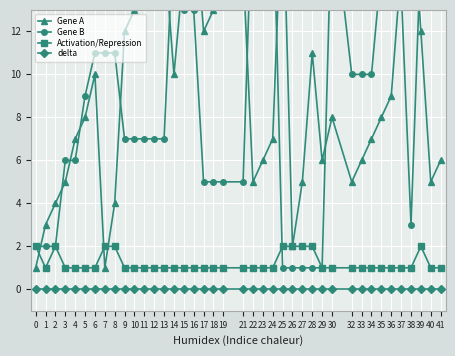

What are all the series names shown in the legend?

Gene A, Gene B, Activation/Repression, delta